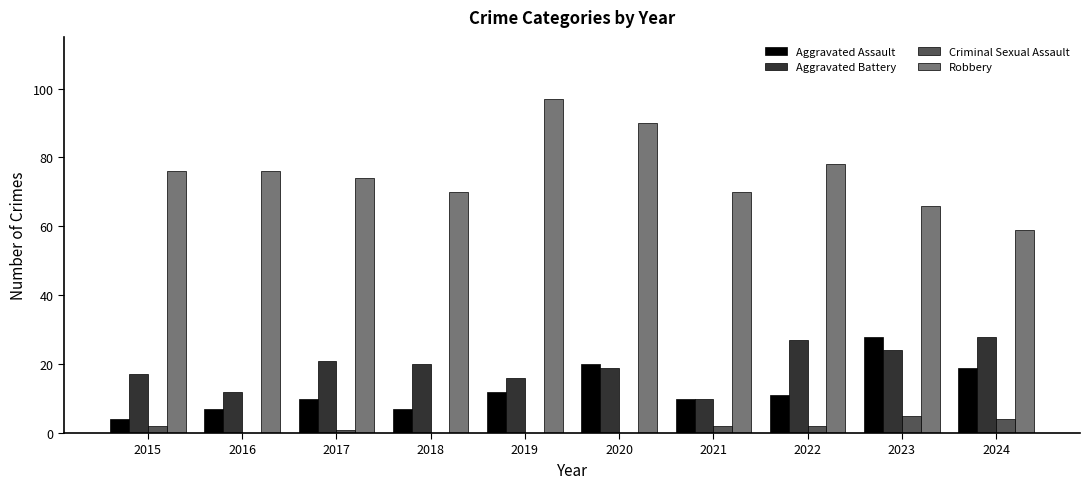

The Criminal Sexual Assault series shows 4 at 2024. True or false?

True